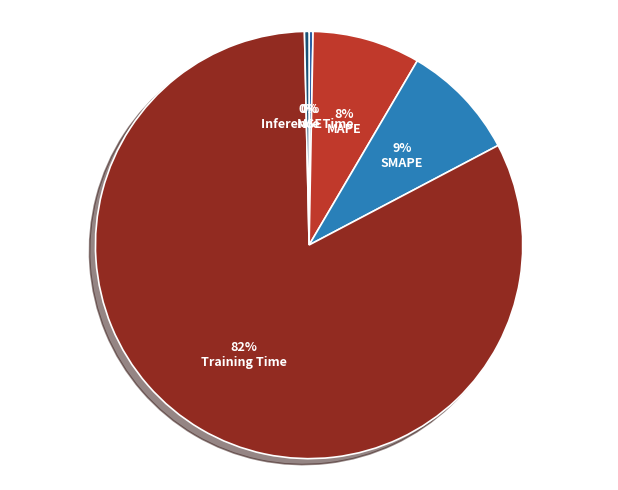

How many segments does this pie chart have?

5